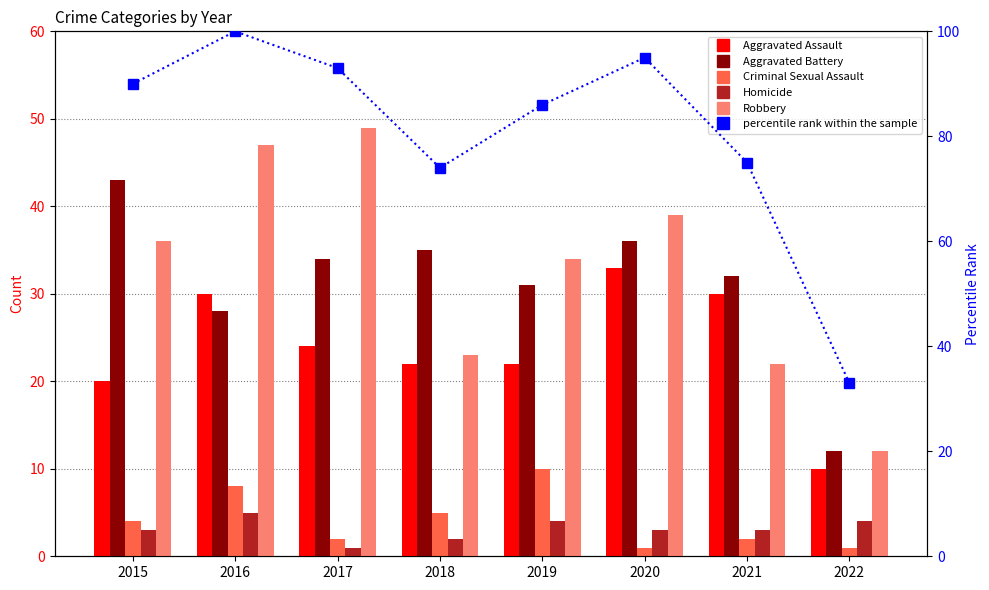

The Aggravated Assault series shows 30 at 2021. True or false?

True